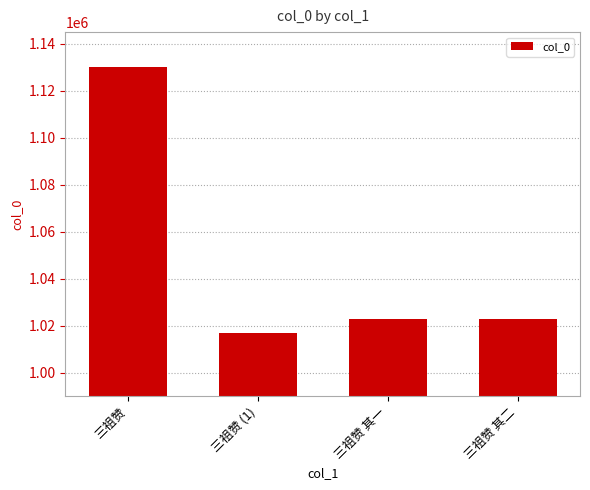

What is the sum of the values at 三祖赞 其一 and 三祖赞?

2153134